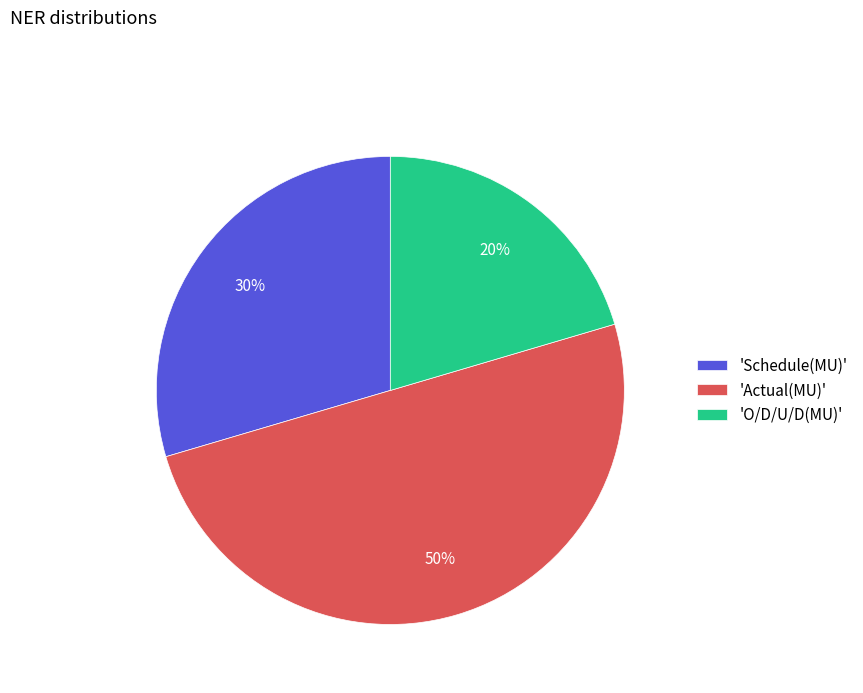

How many segments does this pie chart have?

3